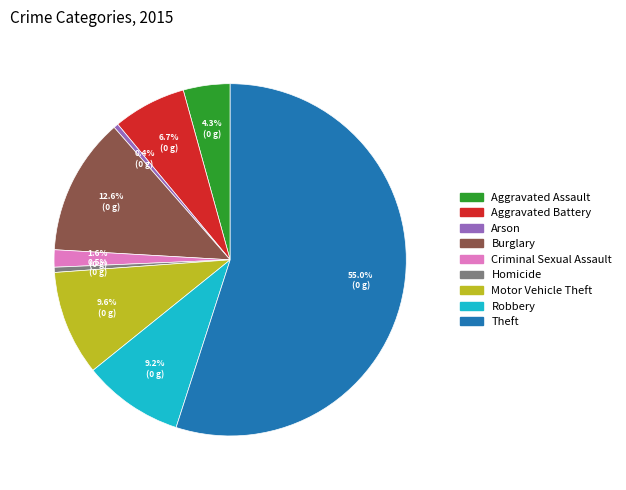

What portion of the pie excludes Aggravated Assault?

95.7%